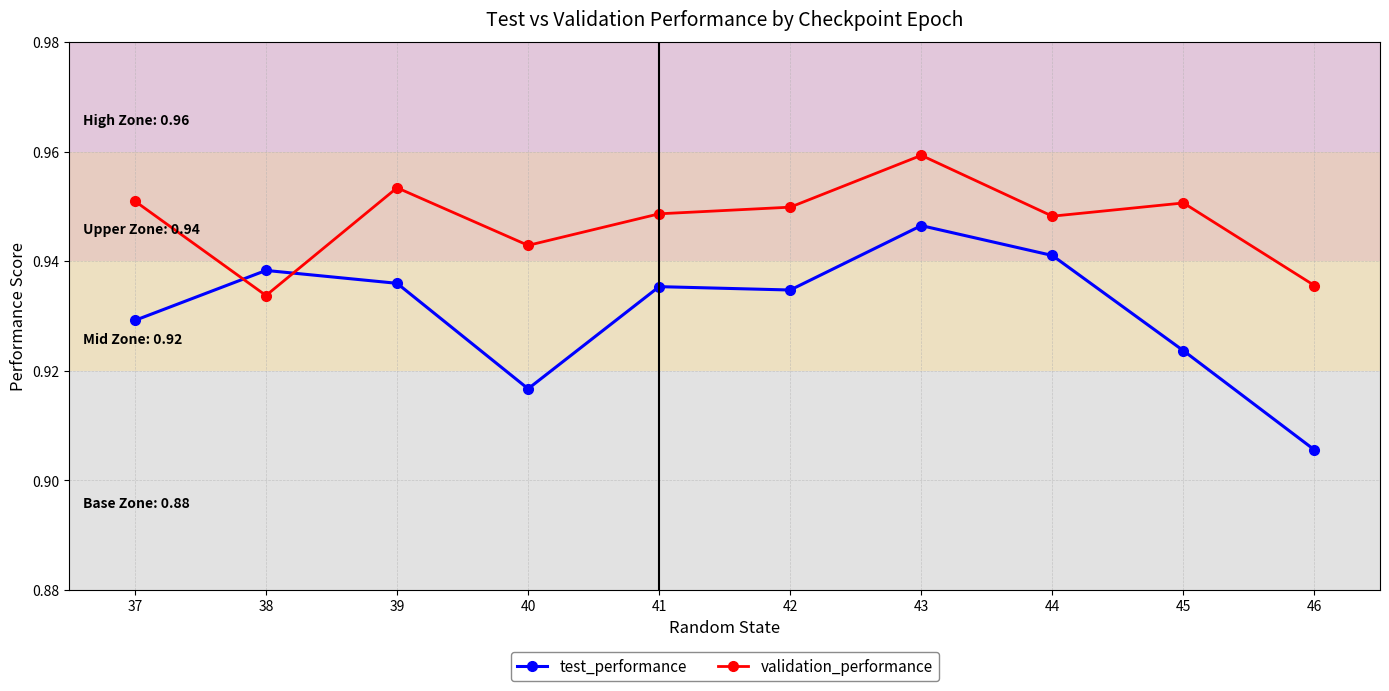

Which series ends up on top after the final intersection of validation_performance and test_performance?

validation_performance